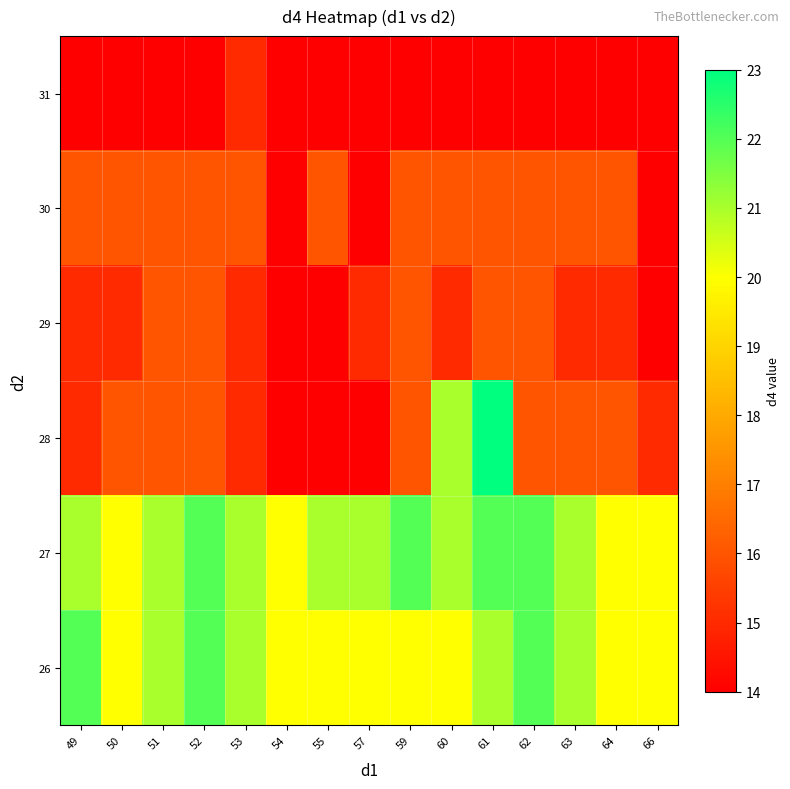

Between 63 and 66, which is larger?

63